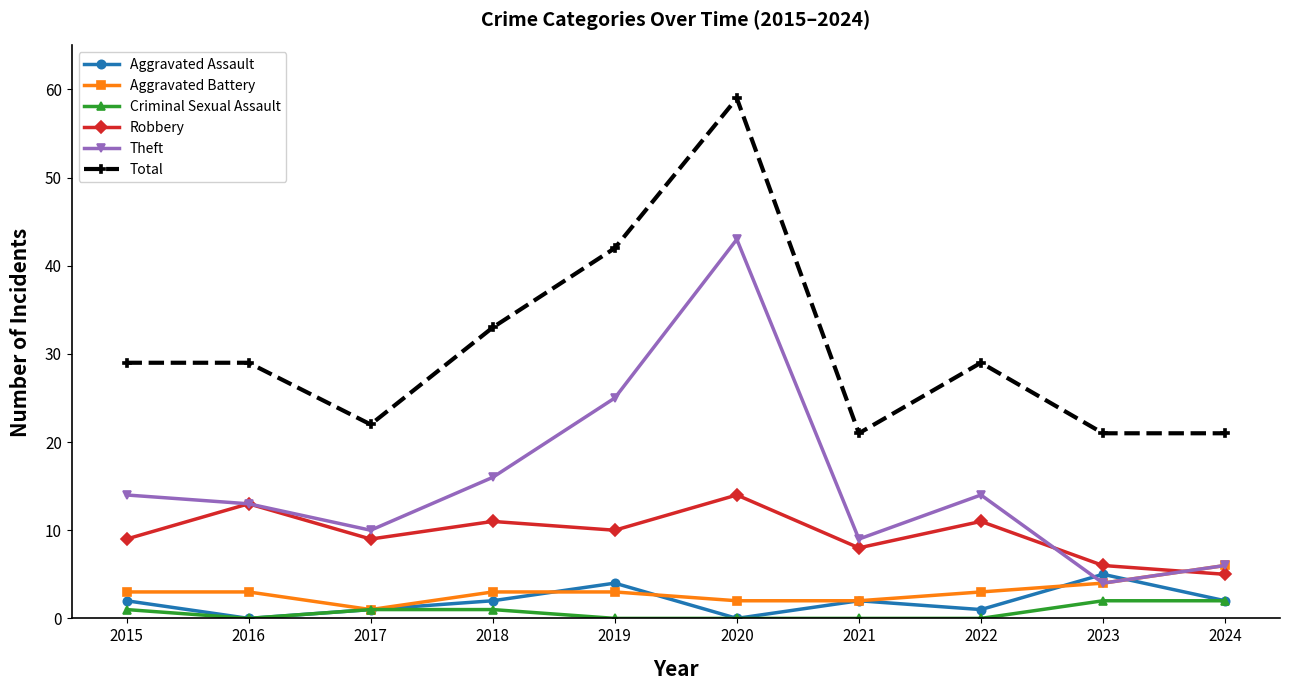

How many lines are shown in the chart?

6